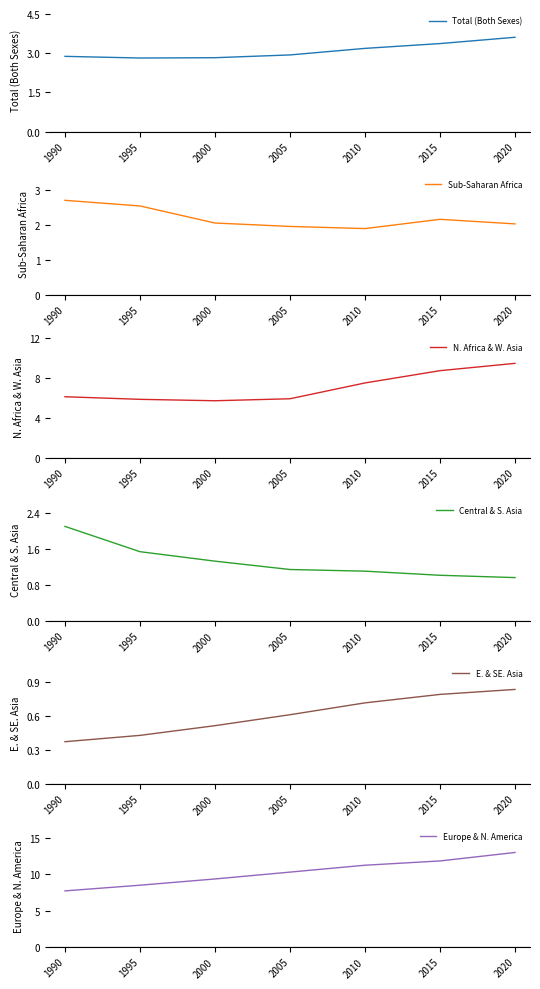

Reading left to right, list all the values displayed in this chart.

Total (Both Sexes): 1990=2.9	1995=2.8	2000=2.8	2005=2.9	2010=3.2	2015=3.4	2020=3.6
Sub-Saharan Africa: 1990=2.7	1995=2.5	2000=2.1	2005=2.0	2010=1.9	2015=2.2	2020=2.0
N. Africa & W. Asia: 1990=6.1	1995=5.9	2000=5.7	2005=5.9	2010=7.5	2015=8.7	2020=9.5
Central & S. Asia: 1990=2.1	1995=1.5	2000=1.3	2005=1.1	2010=1.1	2015=1.0	2020=1.0
E. & SE. Asia: 1990=0.4	1995=0.4	2000=0.5	2005=0.6	2010=0.7	2015=0.8	2020=0.8
Europe & N. America: 1990=7.7	1995=8.5	2000=9.4	2005=10.3	2010=11.3	2015=11.9	2020=13.0